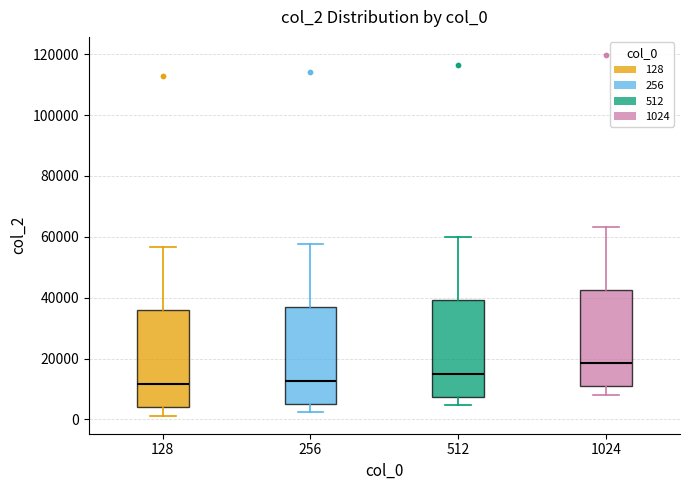

Where is the lower edge of the box at x = 128 on the y-axis? The values are not printed on the chart, so give them approximately, as read against the axis.

4000